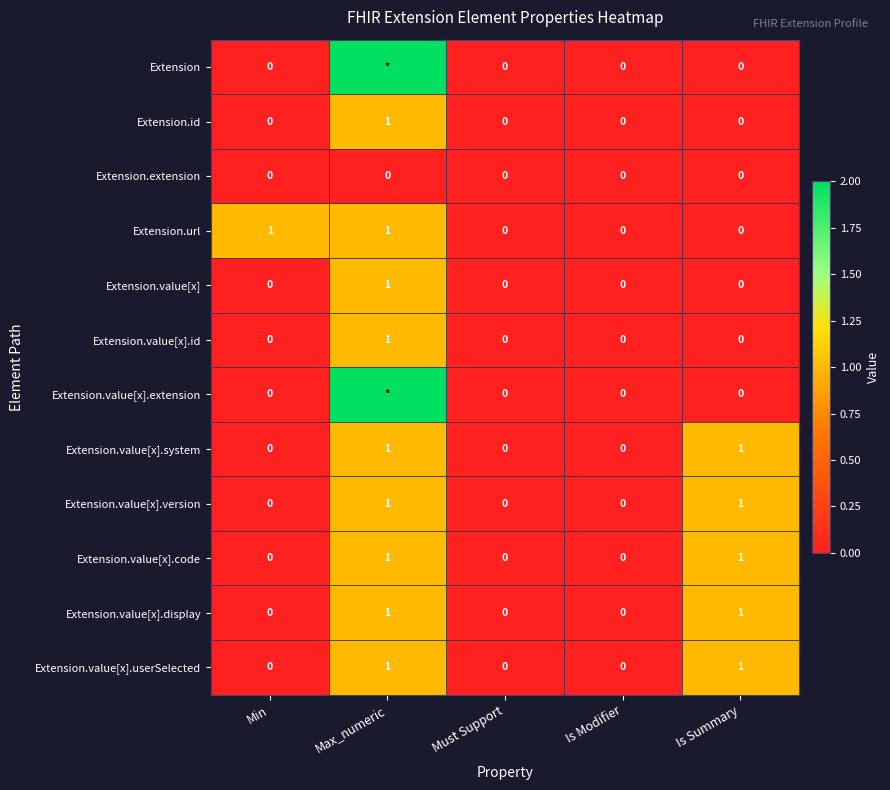

Which series changed the most between Min and Is Modifier?

Extension.url